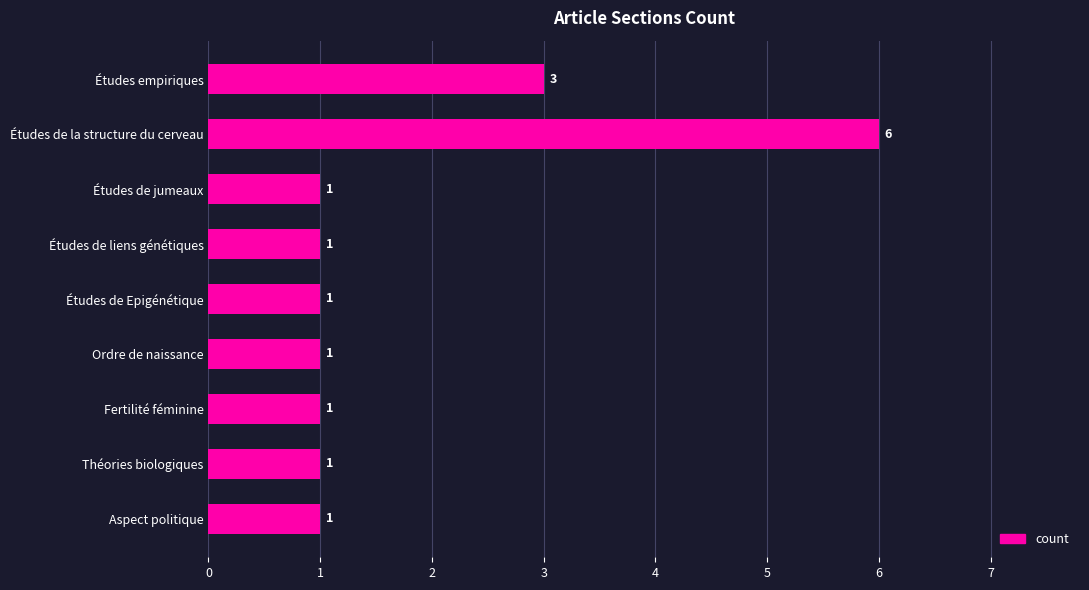

Approximately how many times larger is the value at Aspect politique compared to Théories biologiques?

1.0